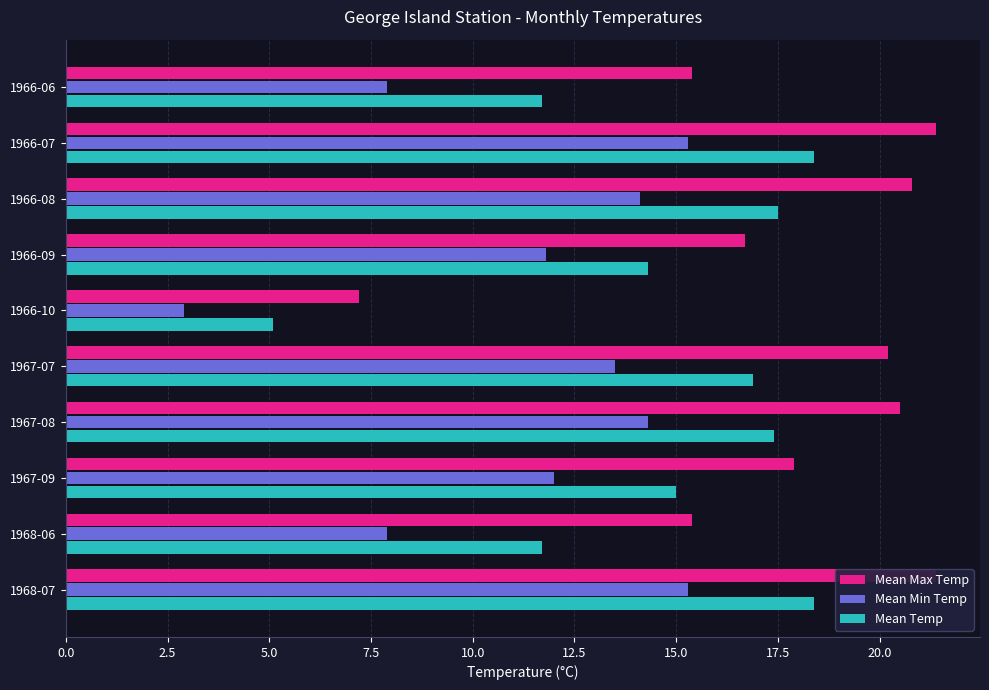

How many bars are there in each group?

3